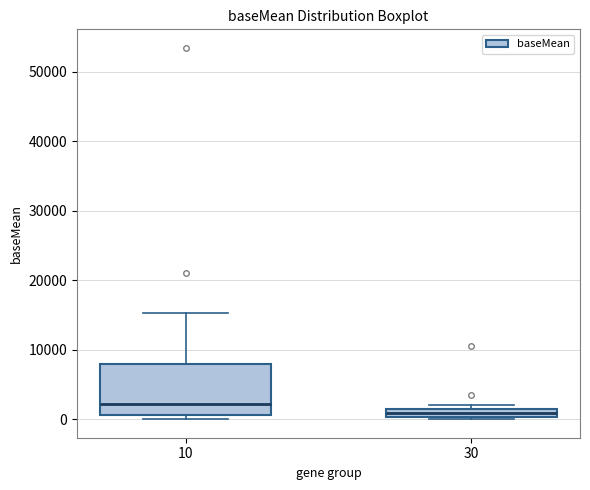

Which box has the lowest median line?

30